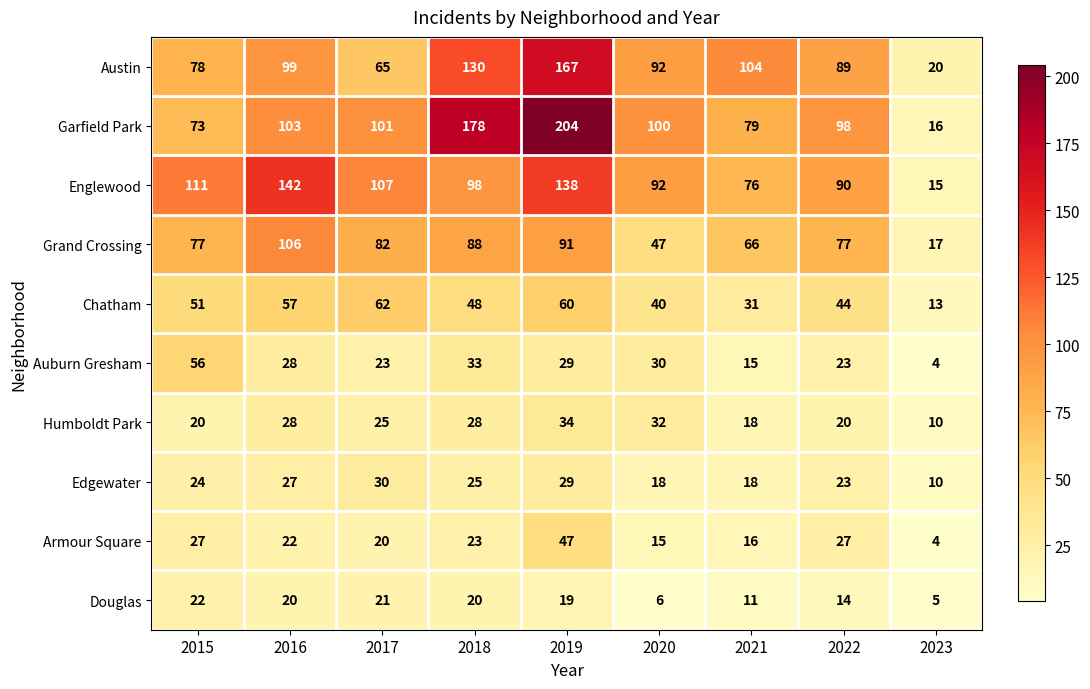

True or false: Auburn Gresham has a value of 23 at 2022.

True